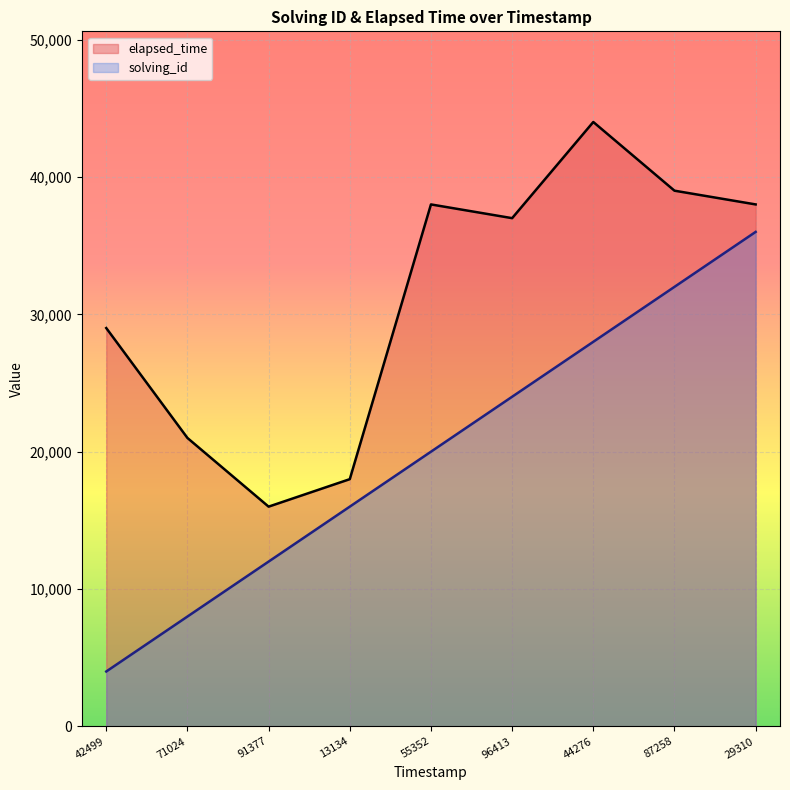

Rank the series by their average value, from highest to lowest.

elapsed_time, solving_id